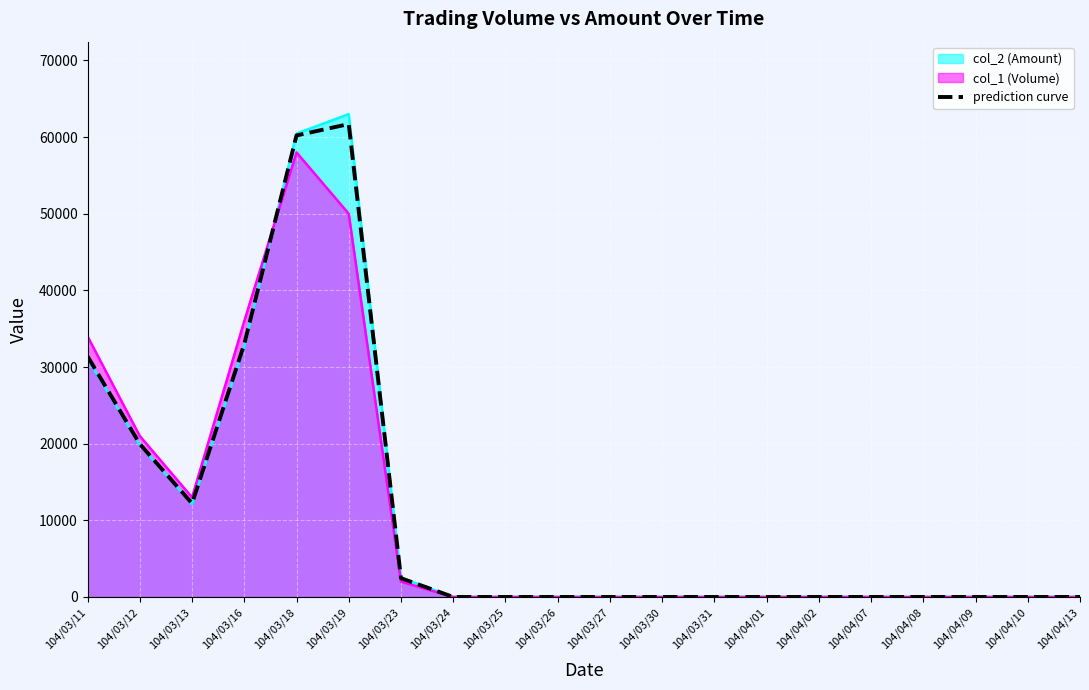

What position from the right is 104/04/01?

7